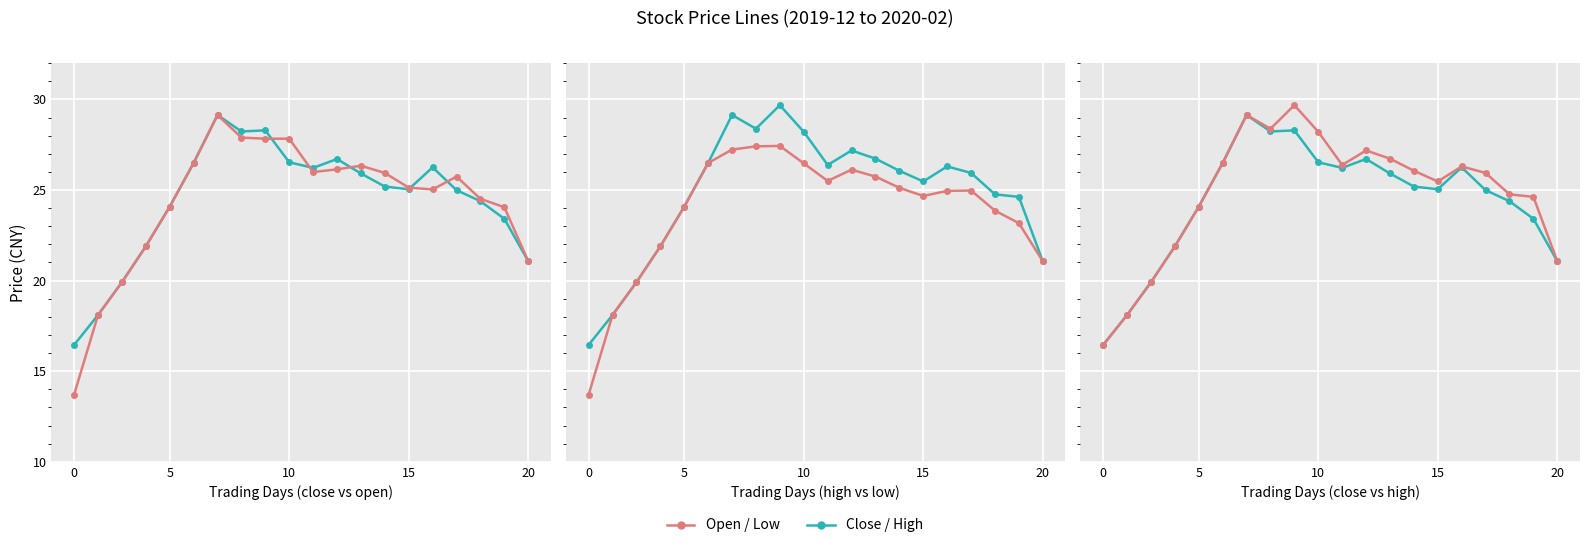

Between 12 and 8, which is larger?

8